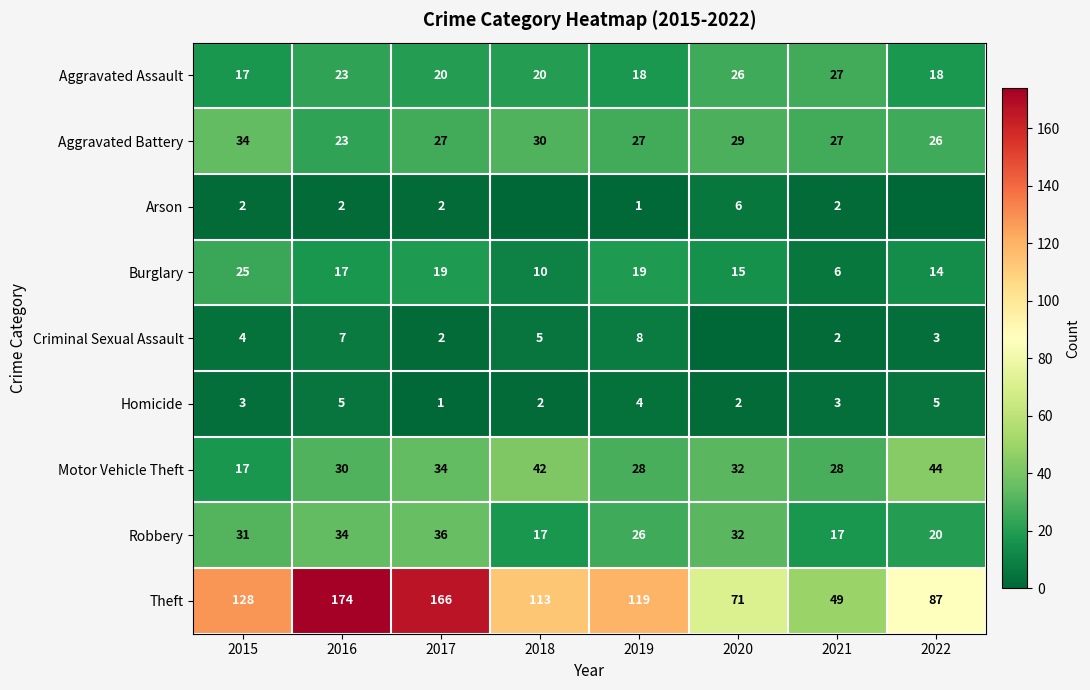

What is the spread (max minus min) of values at 2021?

47